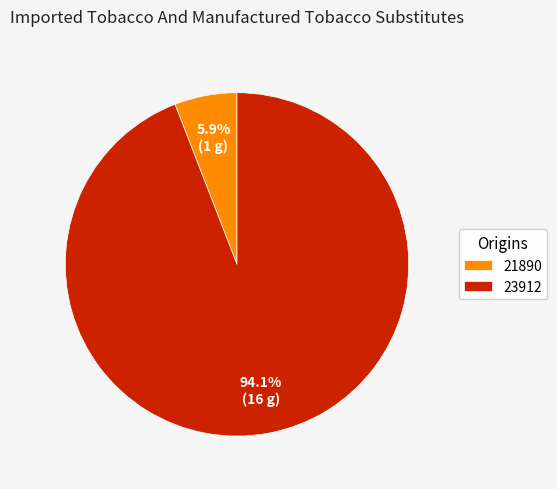

Combined, do 21890 and 23912 account for over 50%?

Yes